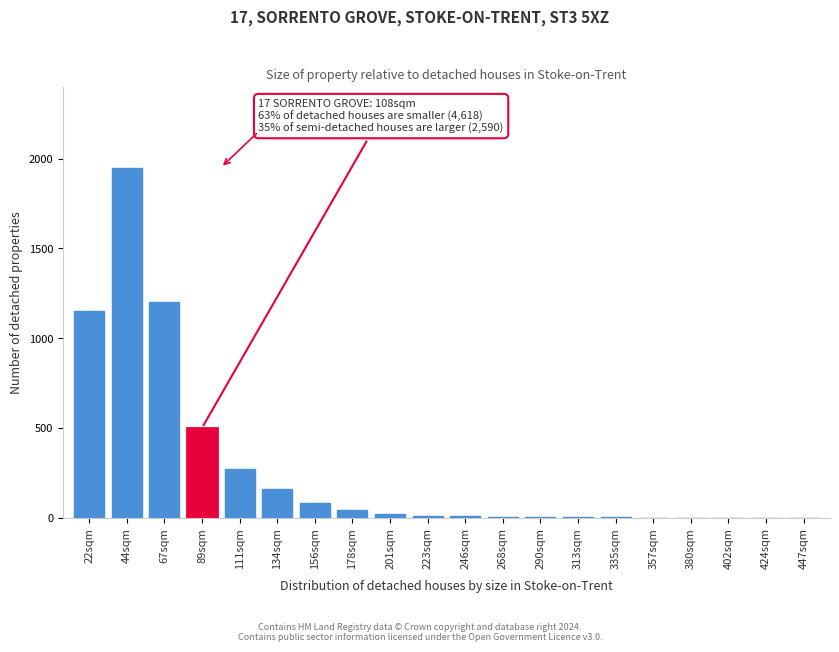

What is the maximum value shown in the chart?

1950